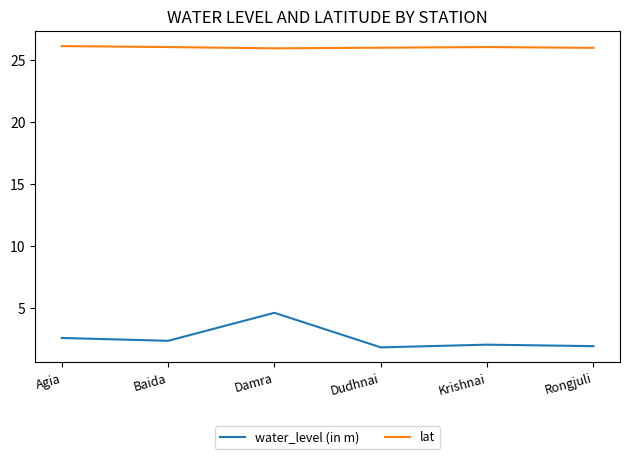

True or false: water_level (in m) and lat intersect in this chart.

False